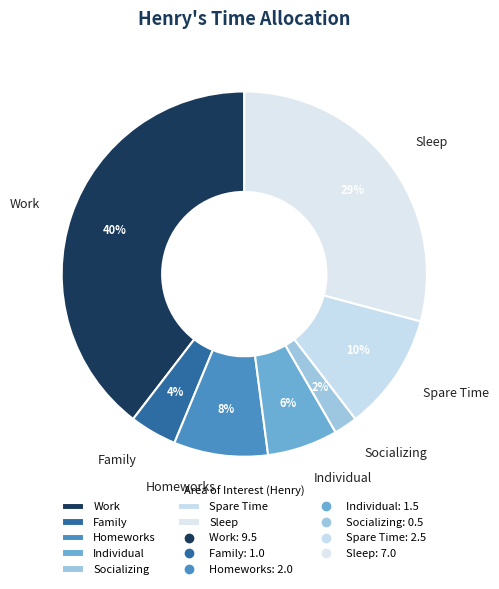

Rank the categories by value from highest to lowest.

Work, Sleep, Spare Time, Homeworks, Individual, Family, Socializing